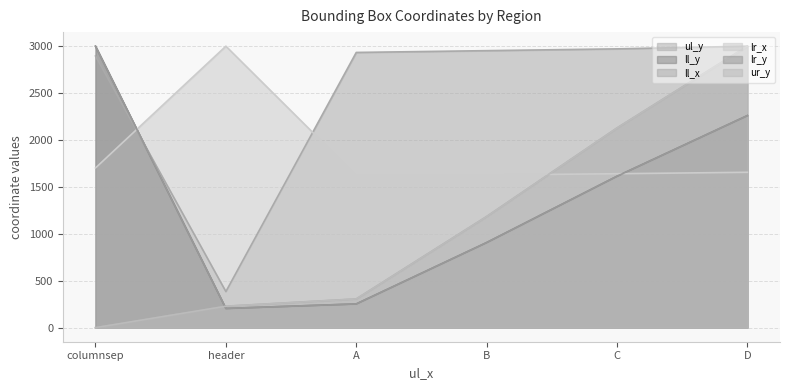

What is the label of the 2nd point from the left?

header